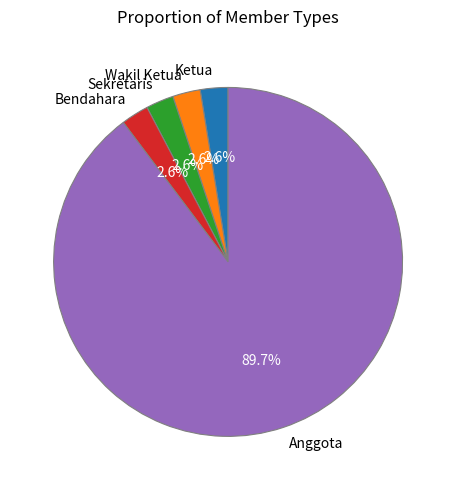

How many slices are in this pie chart?

5